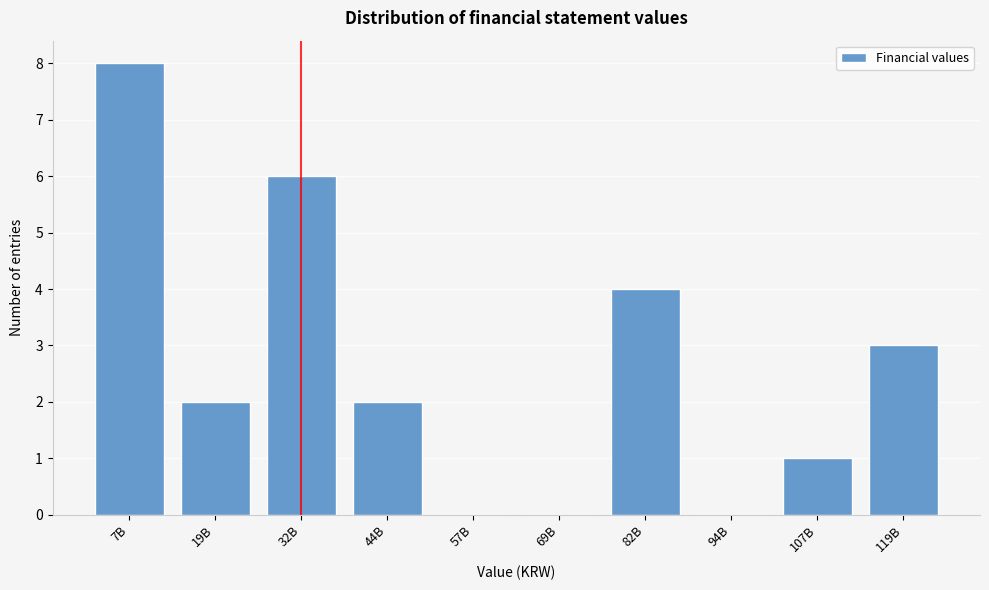

Reading right to left, what are all the values shown in this chart?

119B=3	107B=1	94B=0	82B=4	69B=0	57B=0	44B=2	32B=6	19B=2	7B=8